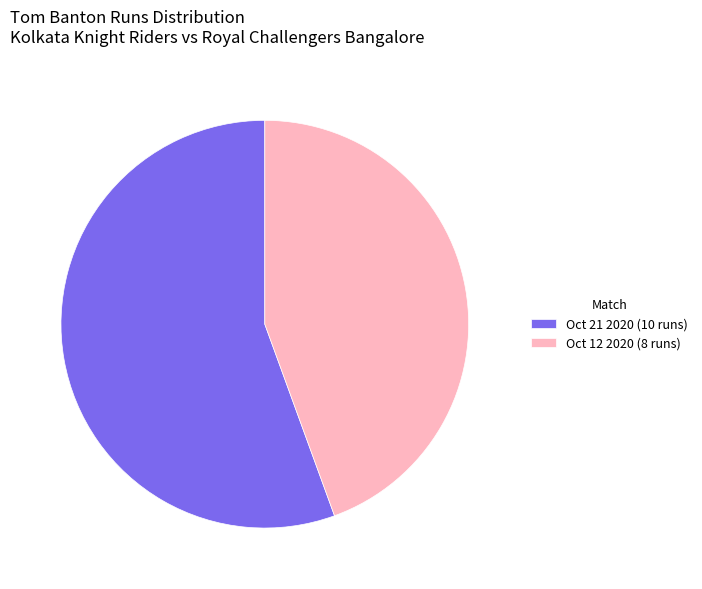

Between Oct 12 2020 (8 runs) and Oct 21 2020 (10 runs), which is larger?

Oct 21 2020 (10 runs)